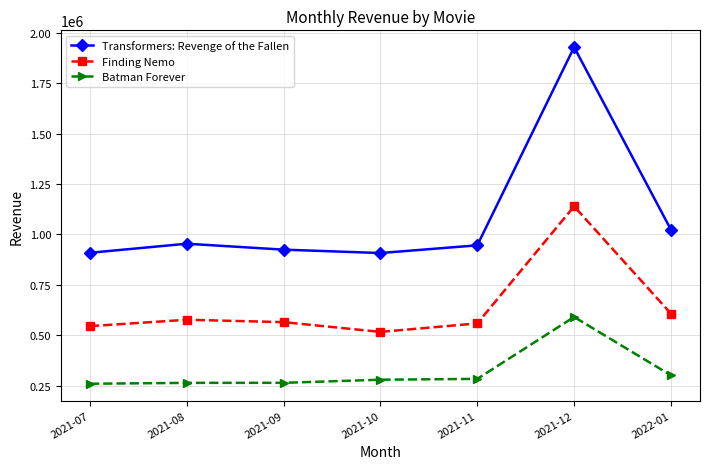

What is the sum of the Batman Forever values at 2021-12 and 2021-07?

849787